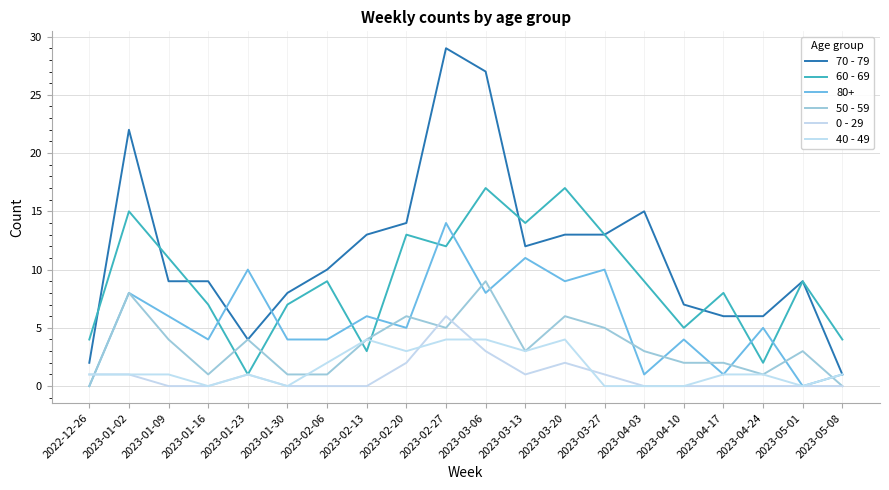

List the labels in order of 70 - 79 value, smallest first.

2023-05-08, 2022-12-26, 2023-01-23, 2023-04-17, 2023-04-24, 2023-04-10, 2023-01-30, 2023-01-09, 2023-01-16, 2023-05-01, 2023-02-06, 2023-03-13, 2023-02-13, 2023-03-20, 2023-03-27, 2023-02-20, 2023-04-03, 2023-01-02, 2023-03-06, 2023-02-27